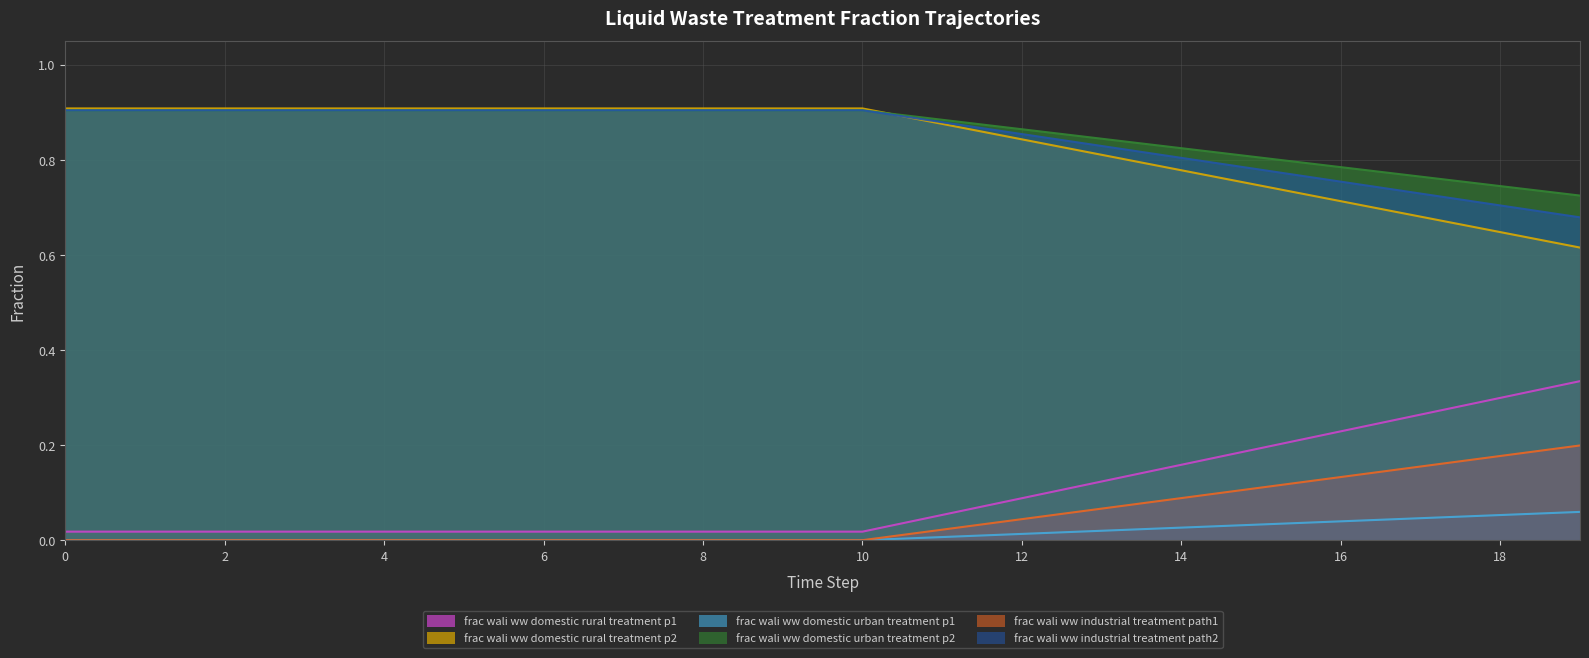

True or false: frac_wali_ww_domestic_urban_treatment_p1 and frac_wali_ww_domestic_rural_treatment_p2 cross at least once.

False